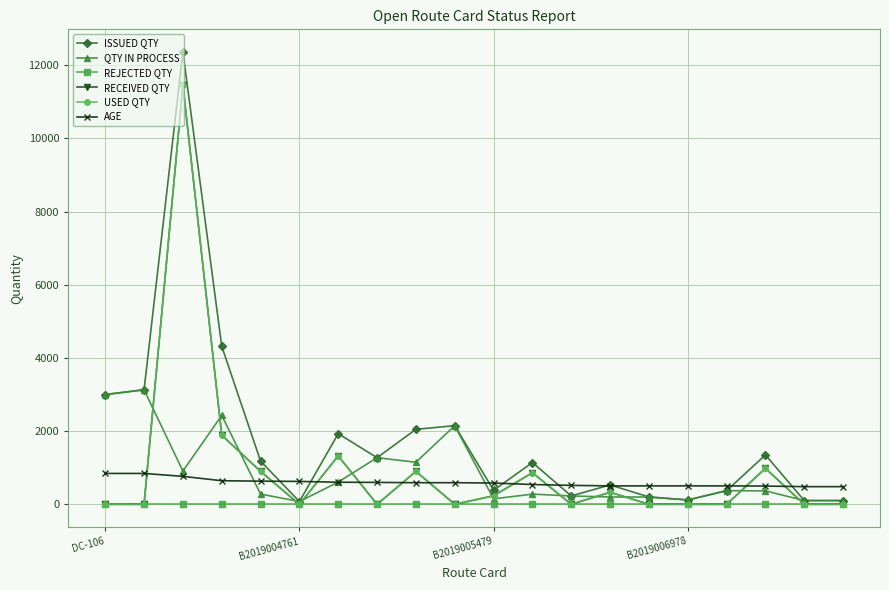

Does the chart have visible grid lines?

Yes